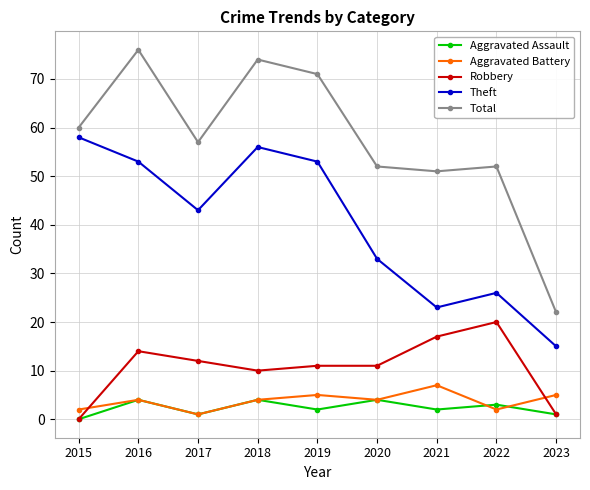

What is the sum of all Robbery values?

96